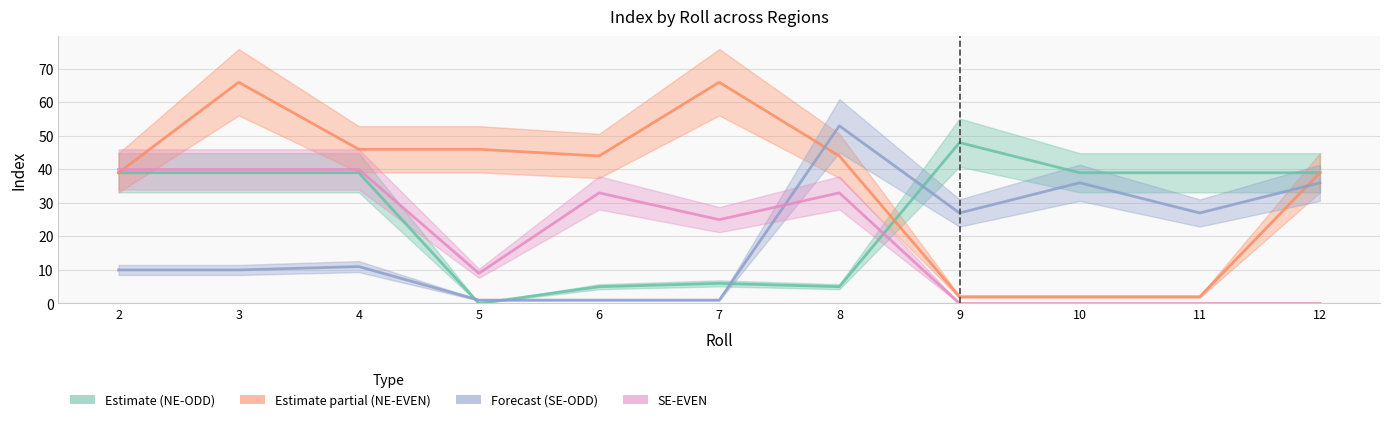

Which series changed the most between 6 and 8?

Forecast (SE-ODD)